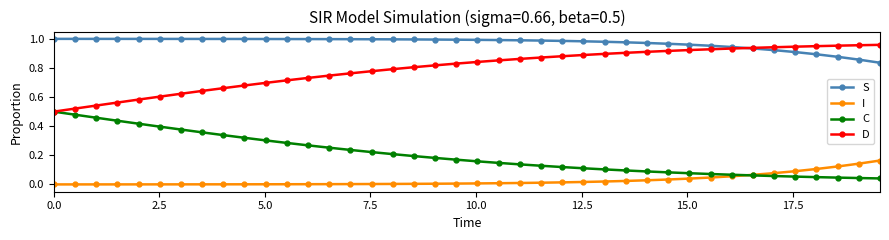

True or false: D and I intersect in this chart.

False